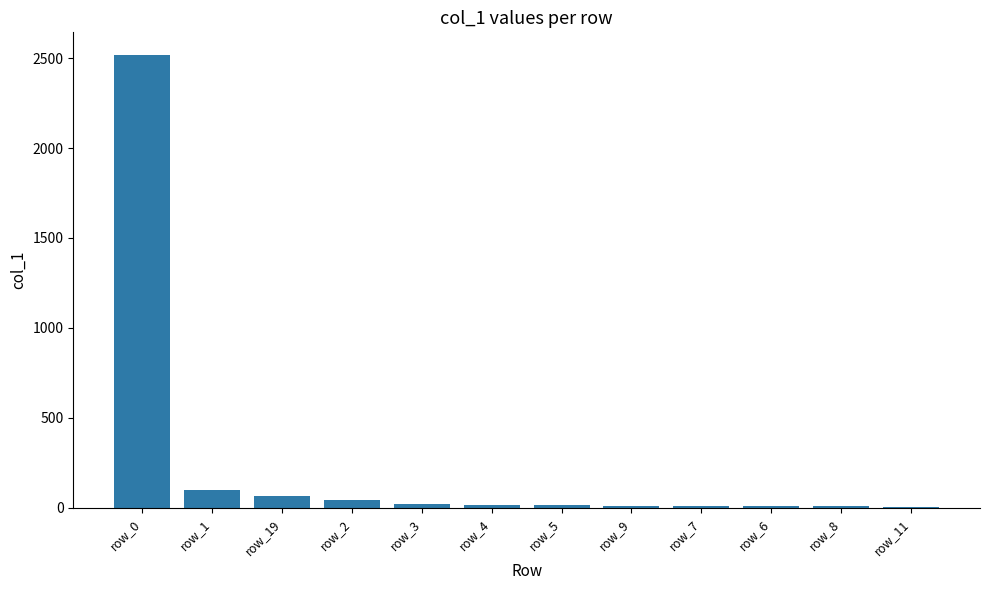

What is the change in value from row_5 to row_6?

-7